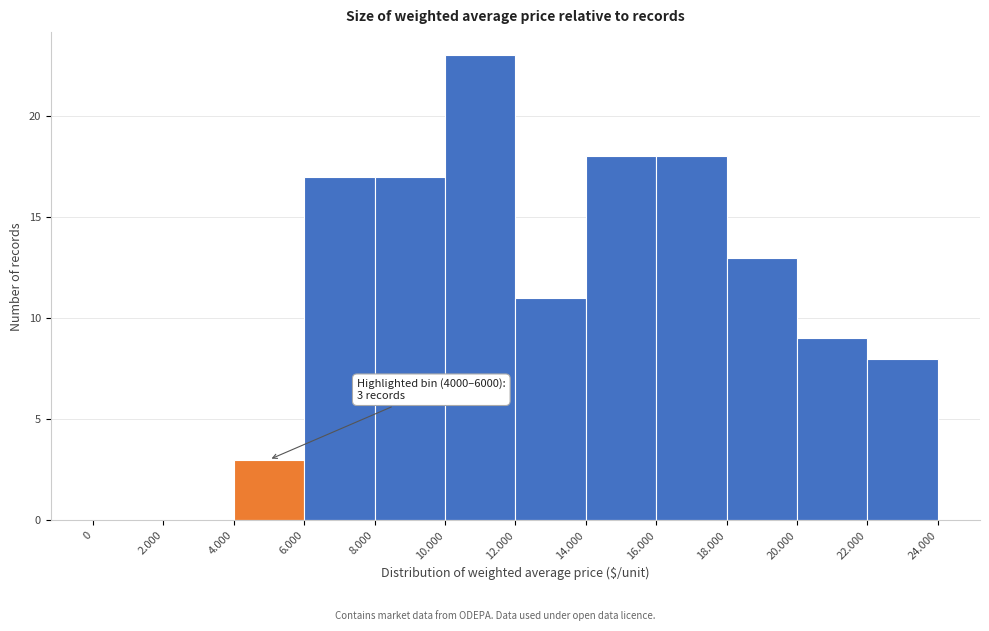

Reading right to left, list all the values displayed in this chart.

22.000=8	20.000=9	18.000=13	16.000=18	14.000=18	12.000=11	10.000=23	8.000=17	6.000=17	4.000=3	2.000=0	0=0